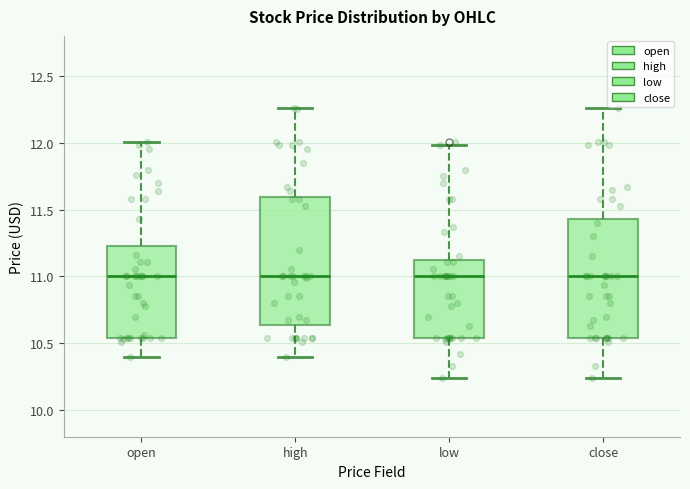

Where does the upper whisker of the box for close end on the y-axis? The values are not printed on the chart, so give them approximately, as read against the axis.

12.25